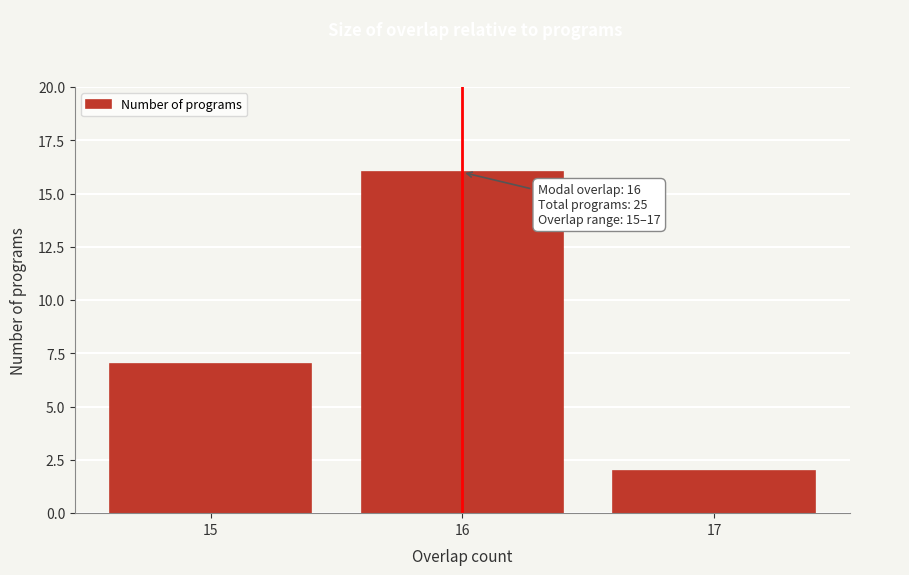

Which range on the x-axis has the tallest bar?

15.5 to 16.5